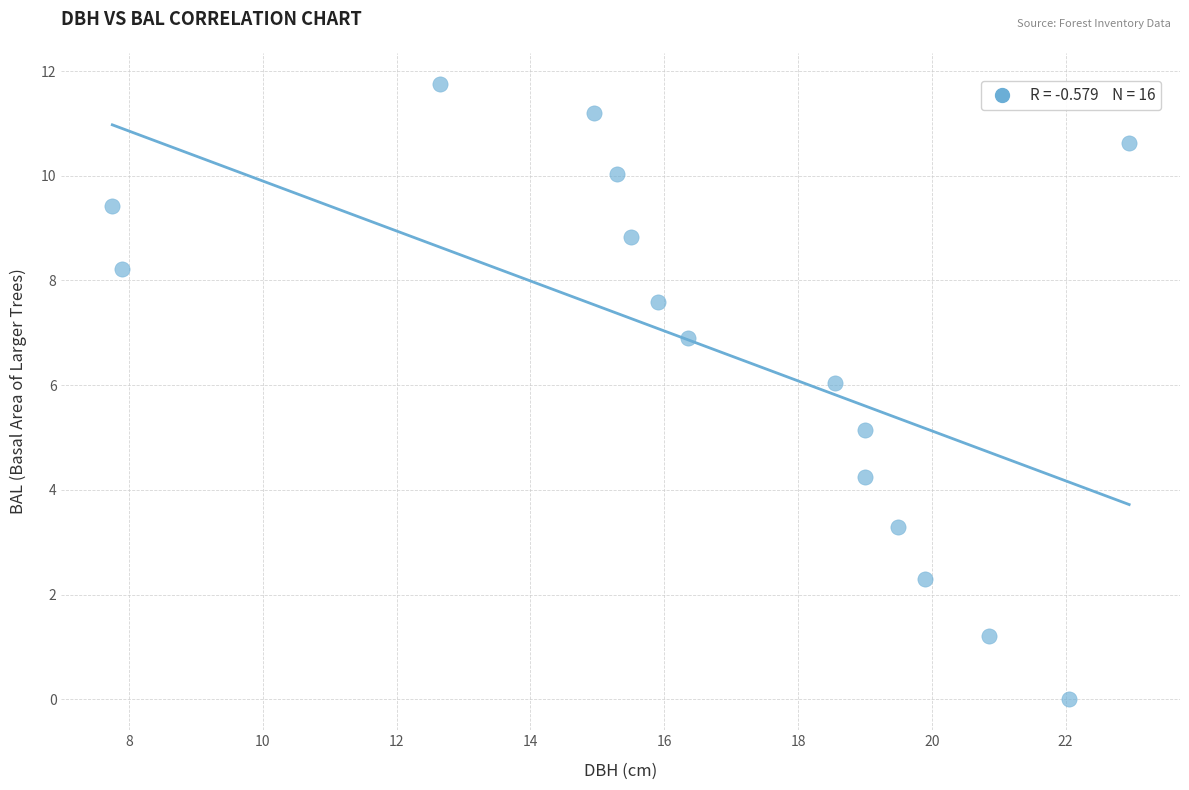

What Y value in the scatter plot is closest to 5?

5.2